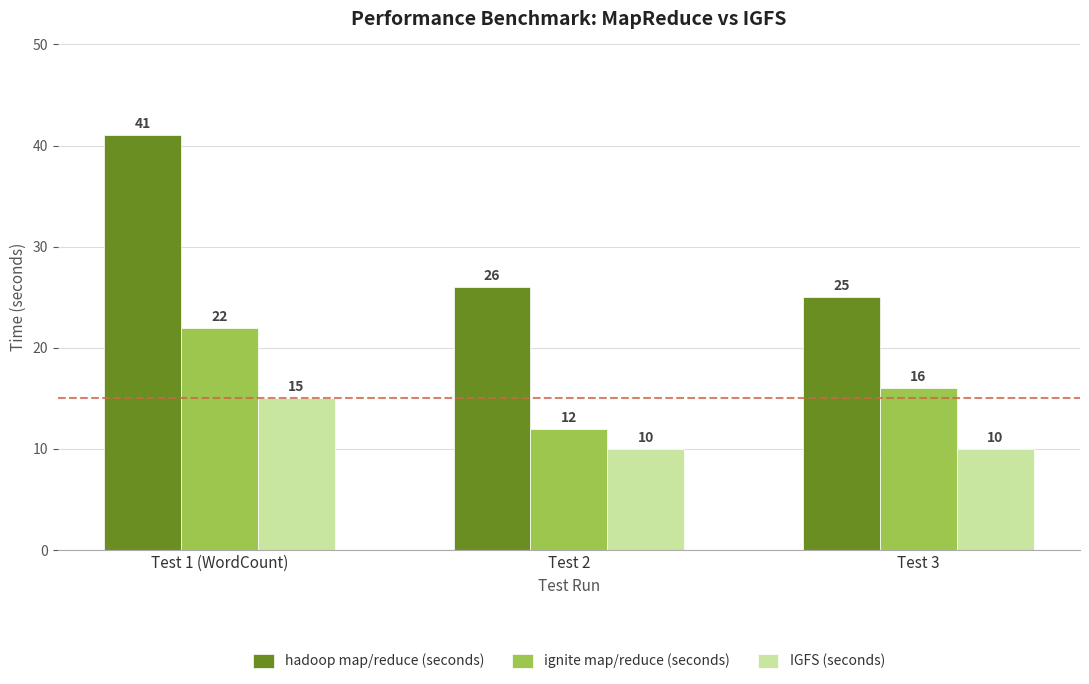

Which series changed the most between Test 2 and Test 3?

ignite map/reduce (seconds)